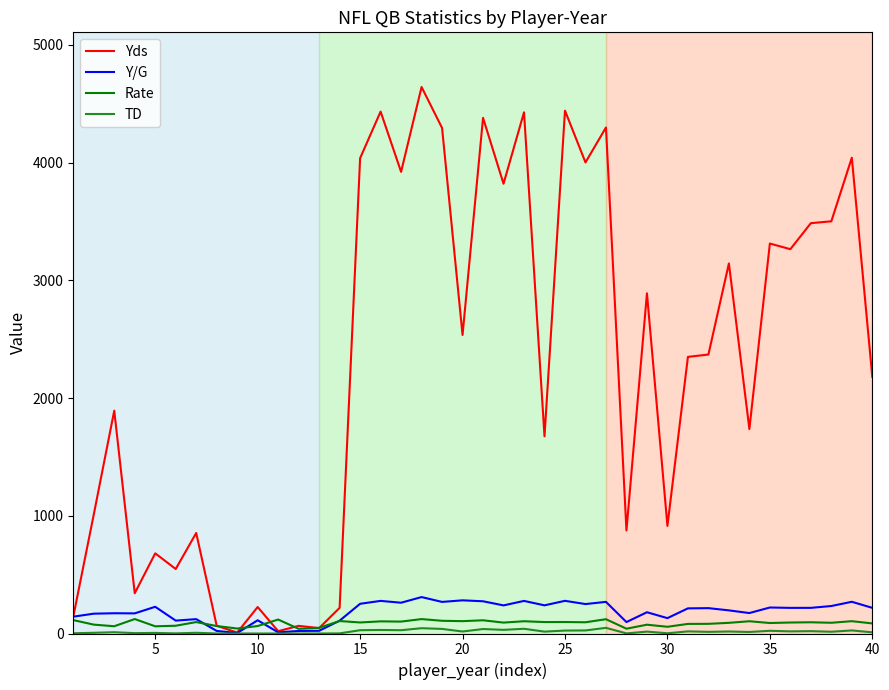

Which series has the largest range (max minus min)?

Yds